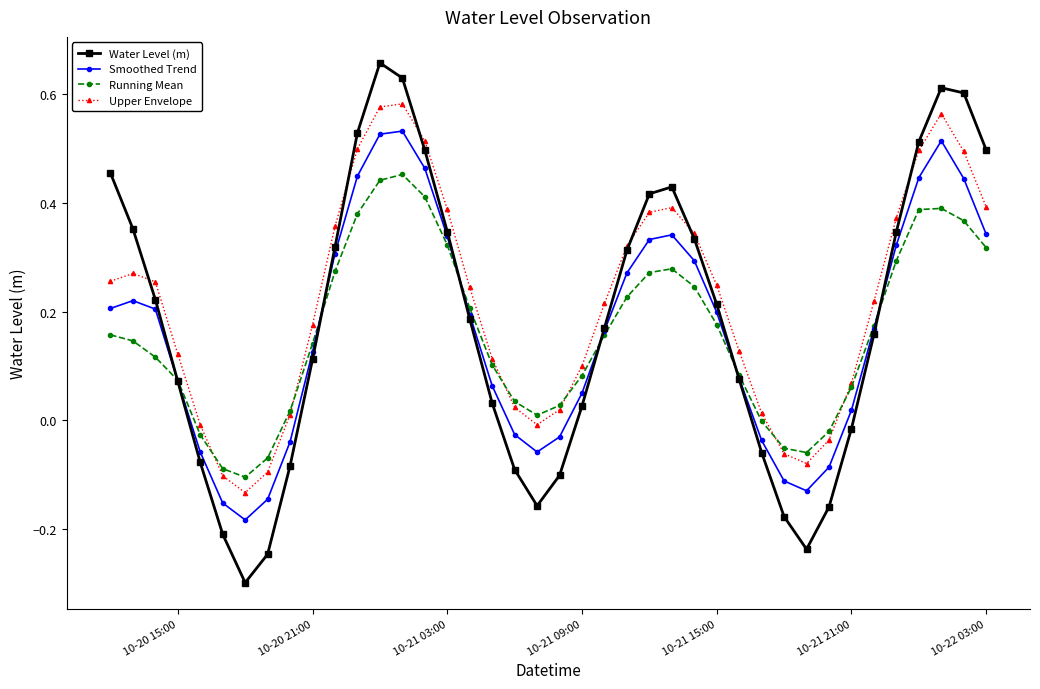

Rank the series by their maximum value, from highest to lowest.

Water Level (m), Upper Envelope, Smoothed Trend, Running Mean